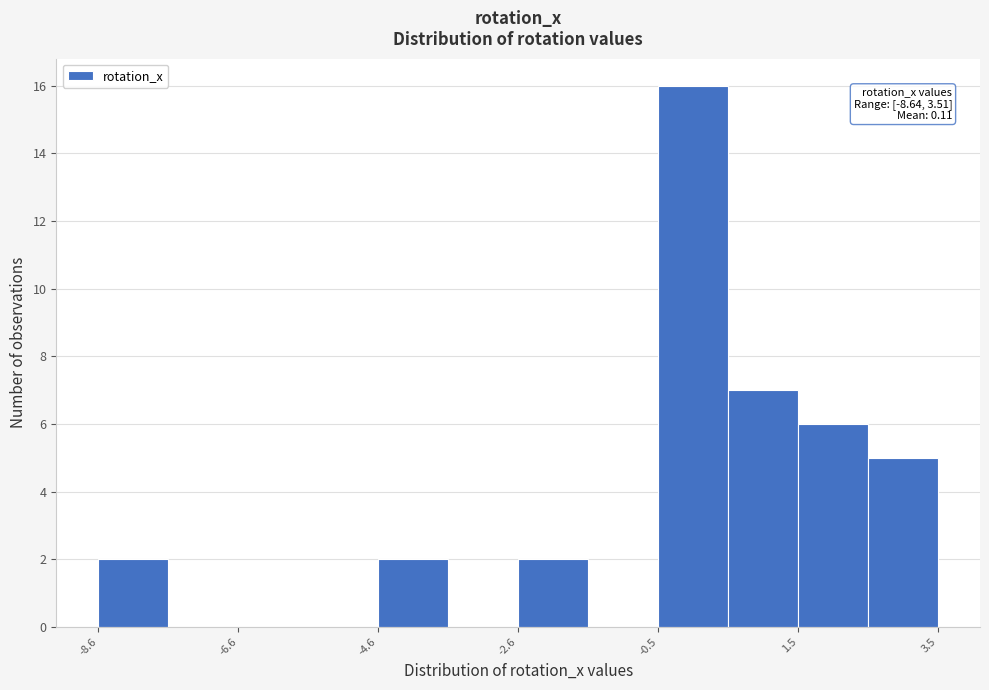

Read against the x-axis, roughly where is the centre of the tallest bar?

0.0